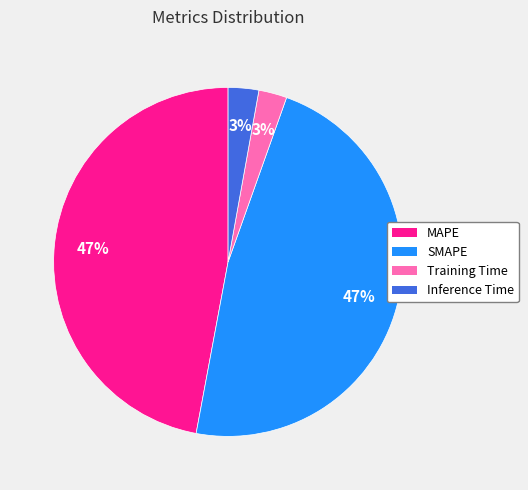

To the nearest percent, what is the average slice percentage?

25%